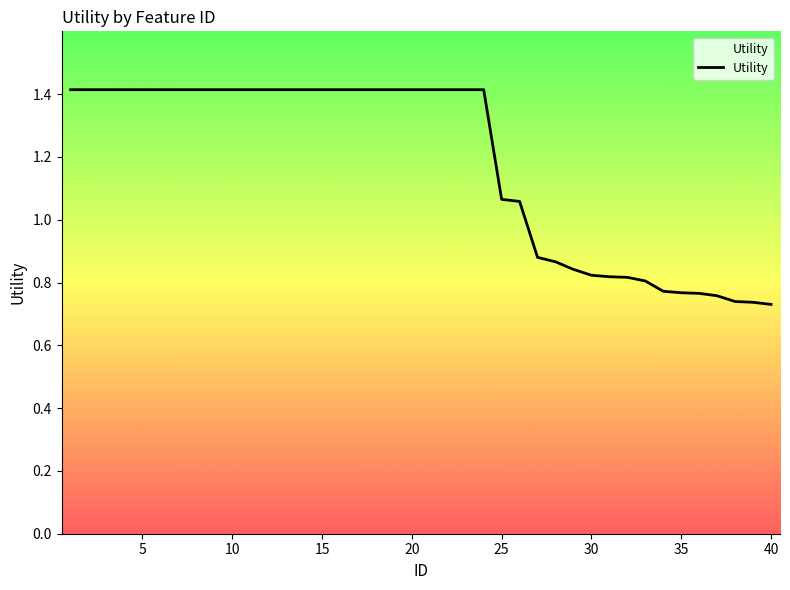

How many lines are shown in the chart?

1